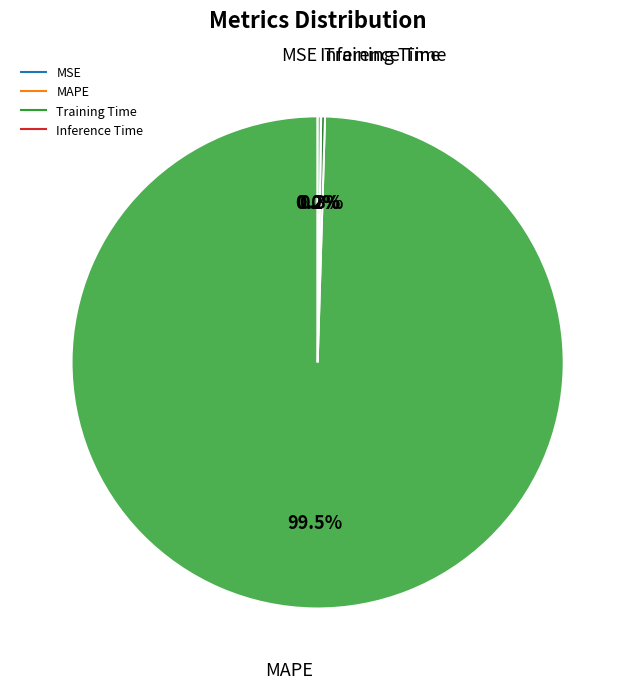

Which category accounts for the majority?

MAPE